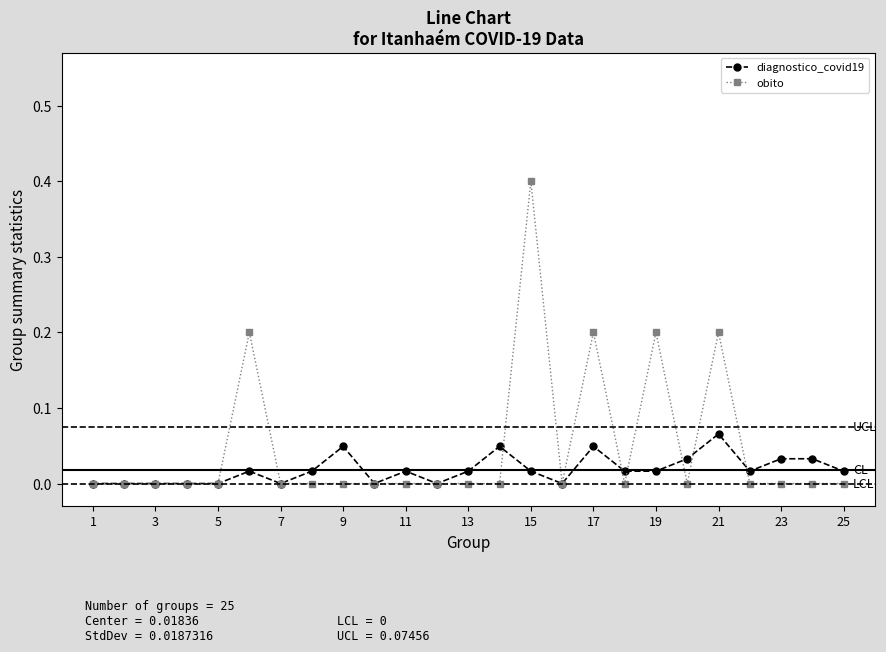

Which series has the largest total across all categories?

obito